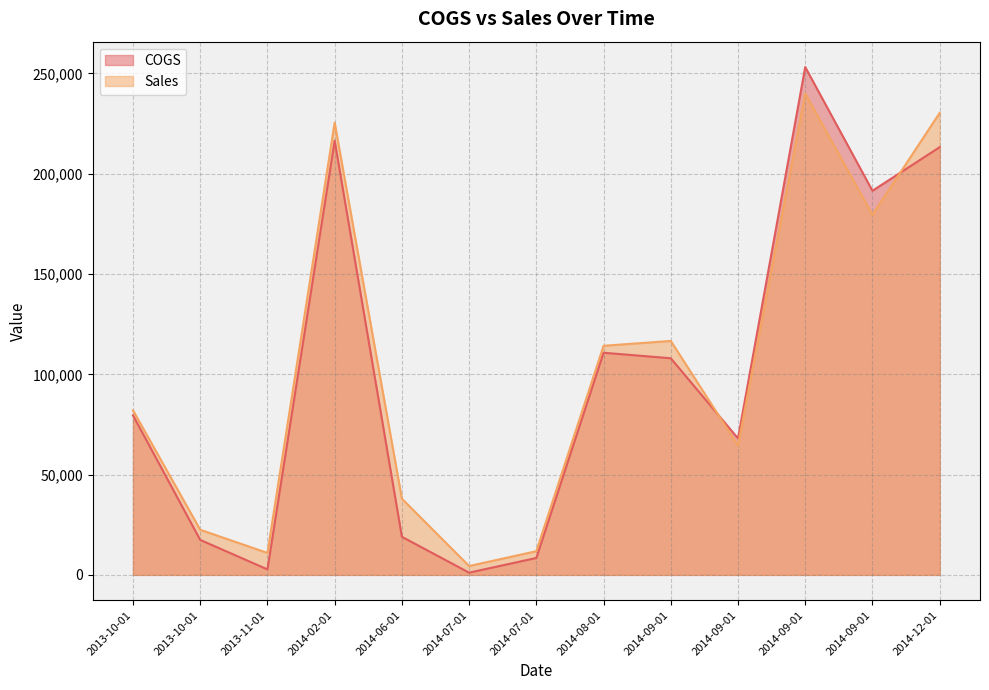

At which category is the sum across all series the highest?

2014-09-01